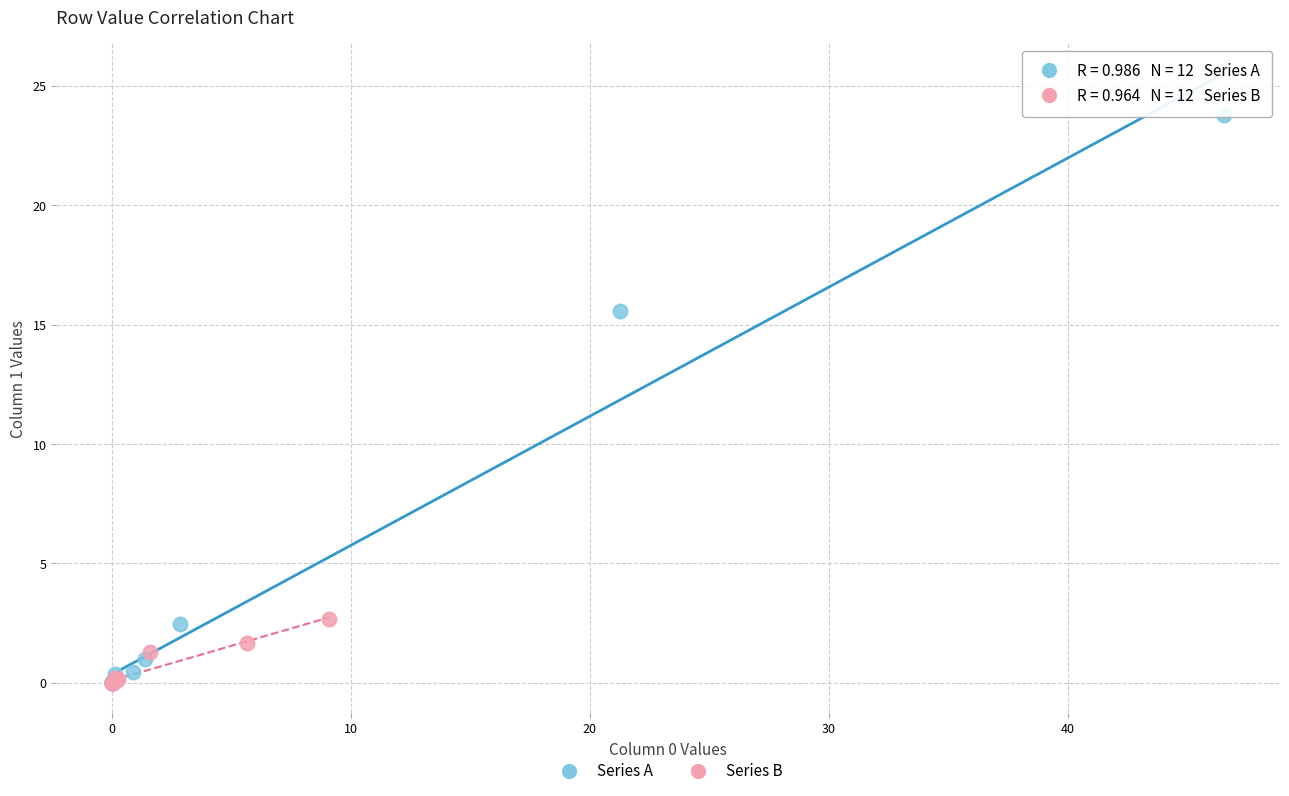

Which series reaches the maximum Y coordinate?

Series A